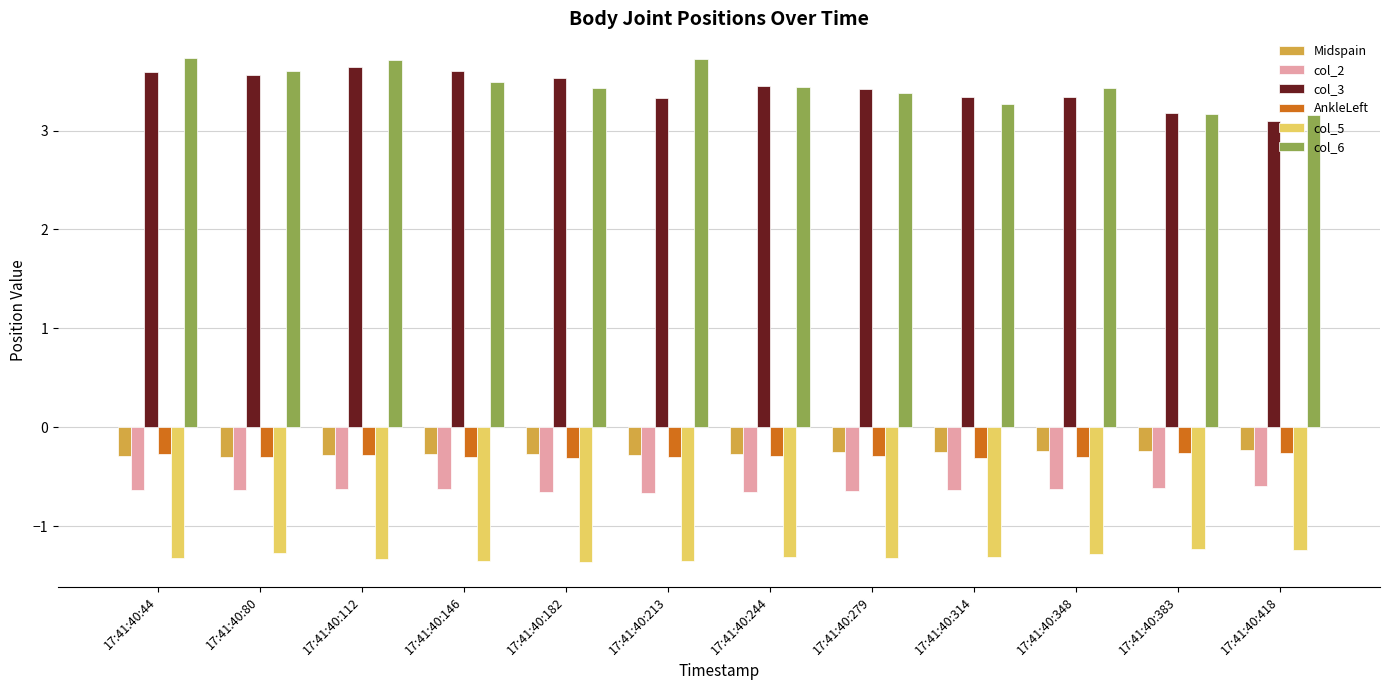

What is the sum of all Midspain values?

-3.2